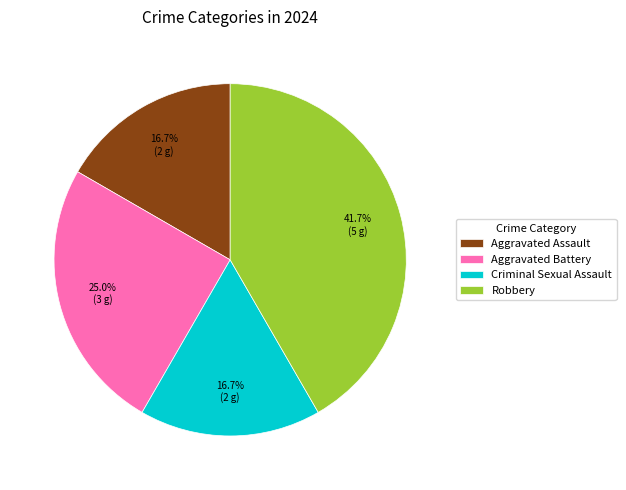

To the nearest percent, what is the difference between the Aggravated Battery and Aggravated Assault slice percentages?

8%